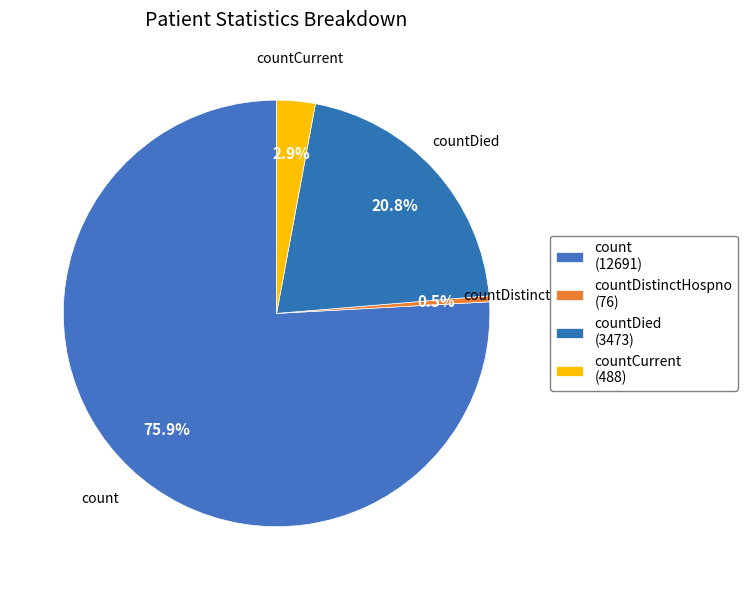

To the nearest percent, what percentage of the pie is countCurrent?

3%